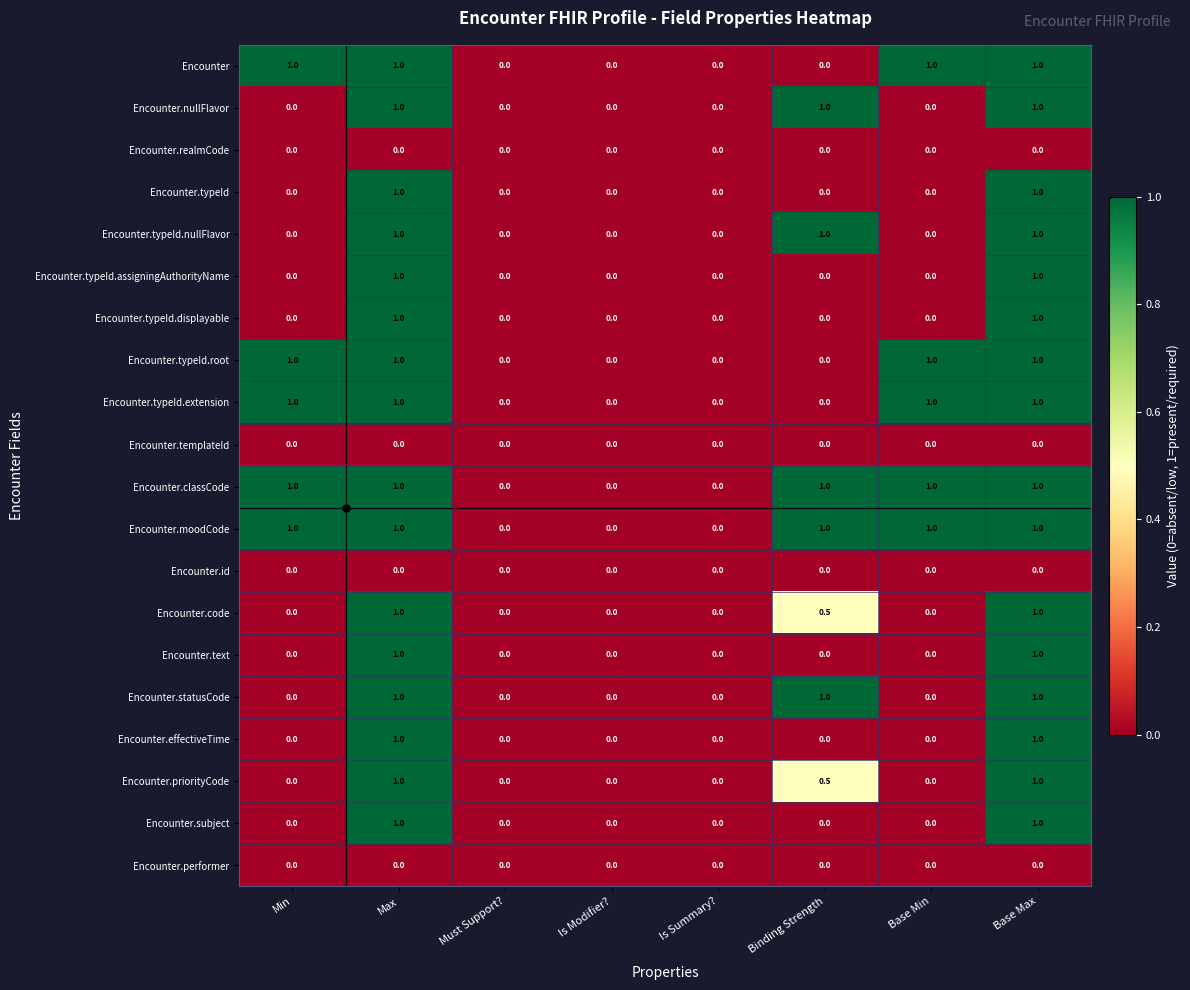

What is the difference between the Encounter.moodCode values at Binding Strength and Is Summary??

1.0